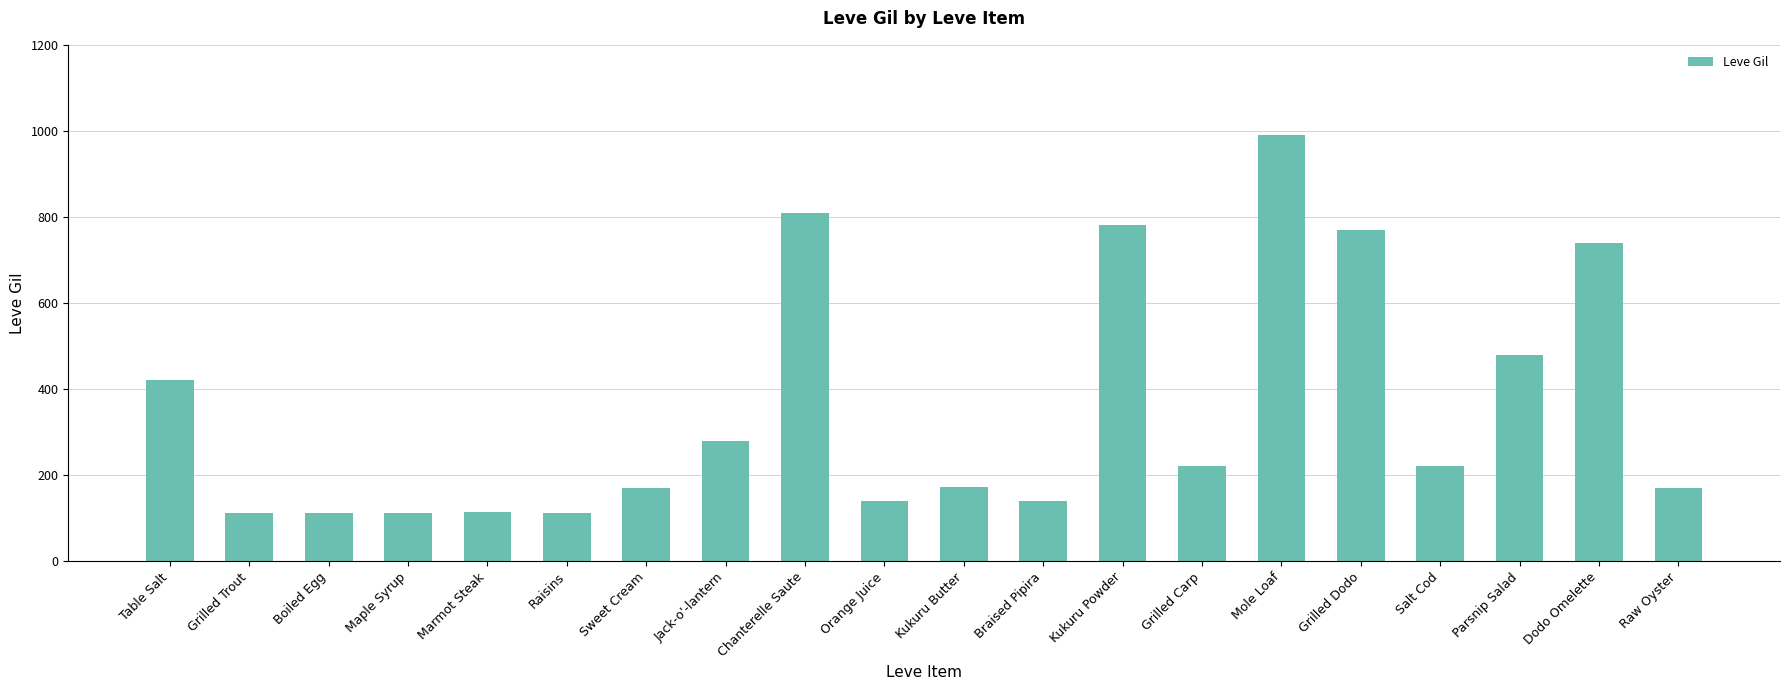

At which category does the chart reach its peak across all series?

Mole Loaf